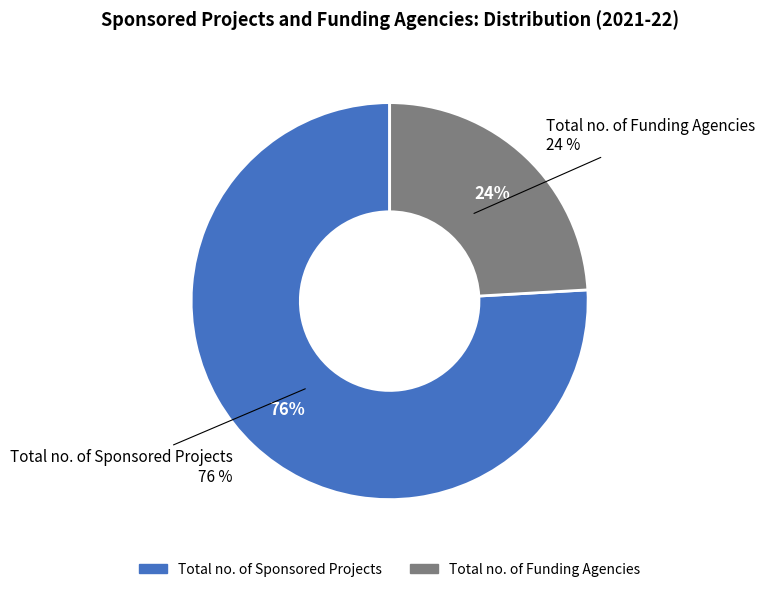

What is the smallest slice in the pie chart?

Total no. of Funding Agencies